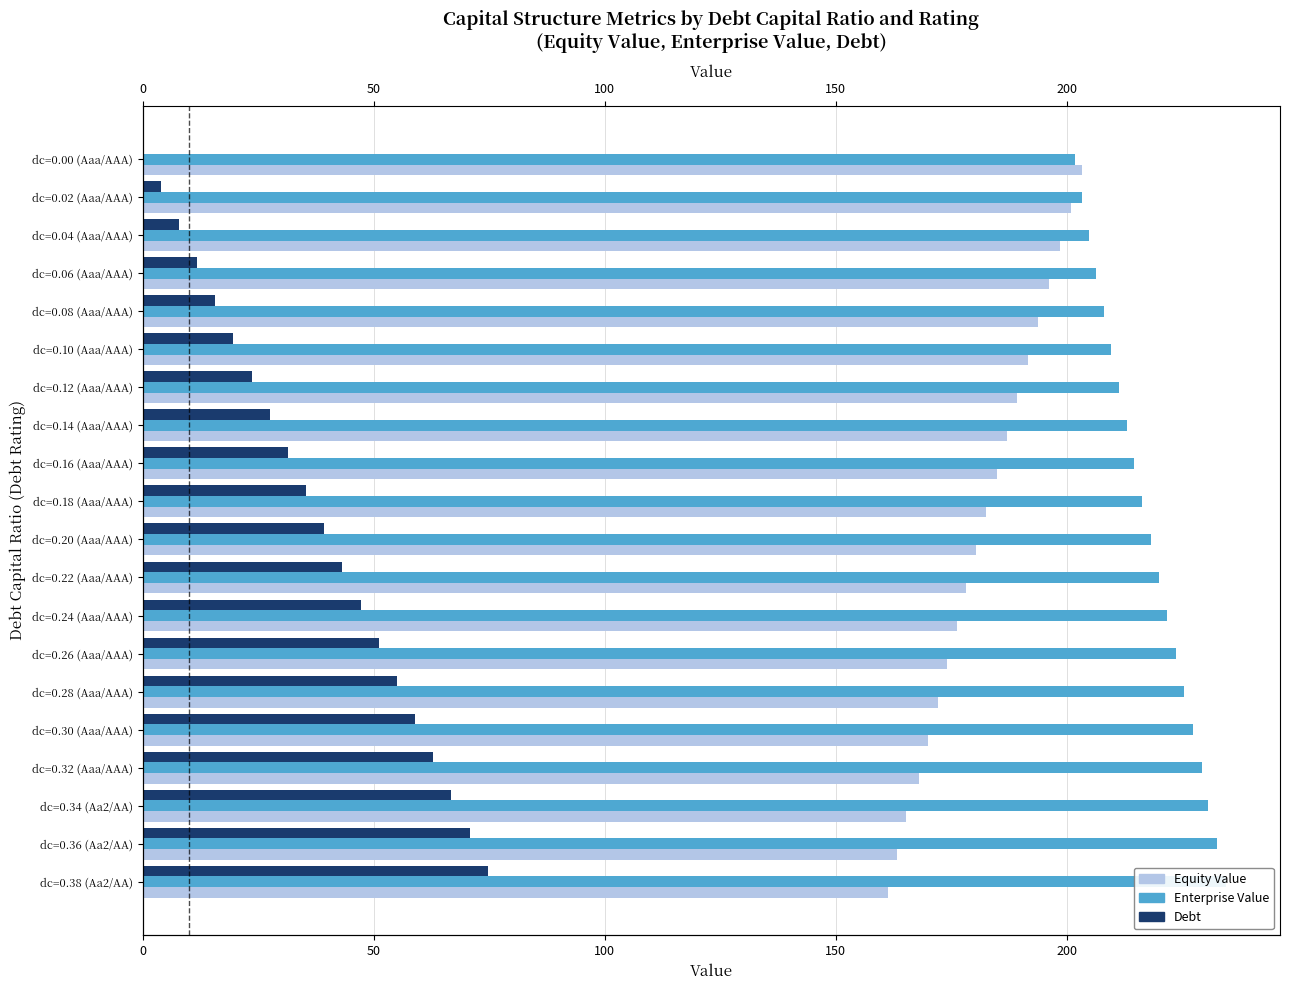

What position from the right is dc=0.02 (Aaa/AAA)?

19